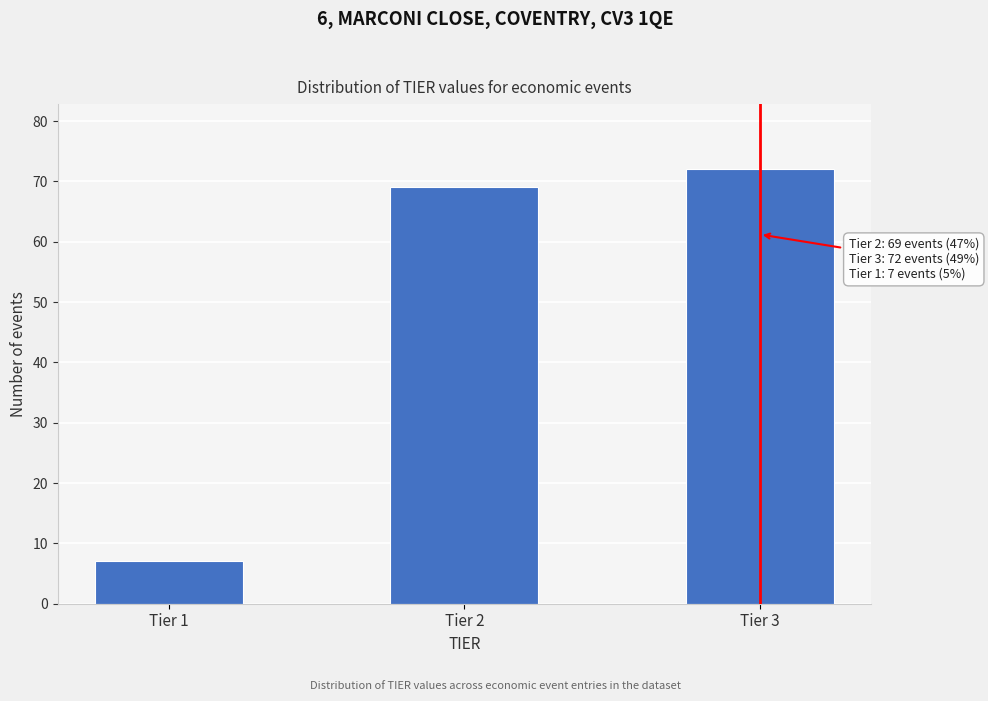

Reading left to right, what are all the values shown in this chart?

7	69	72